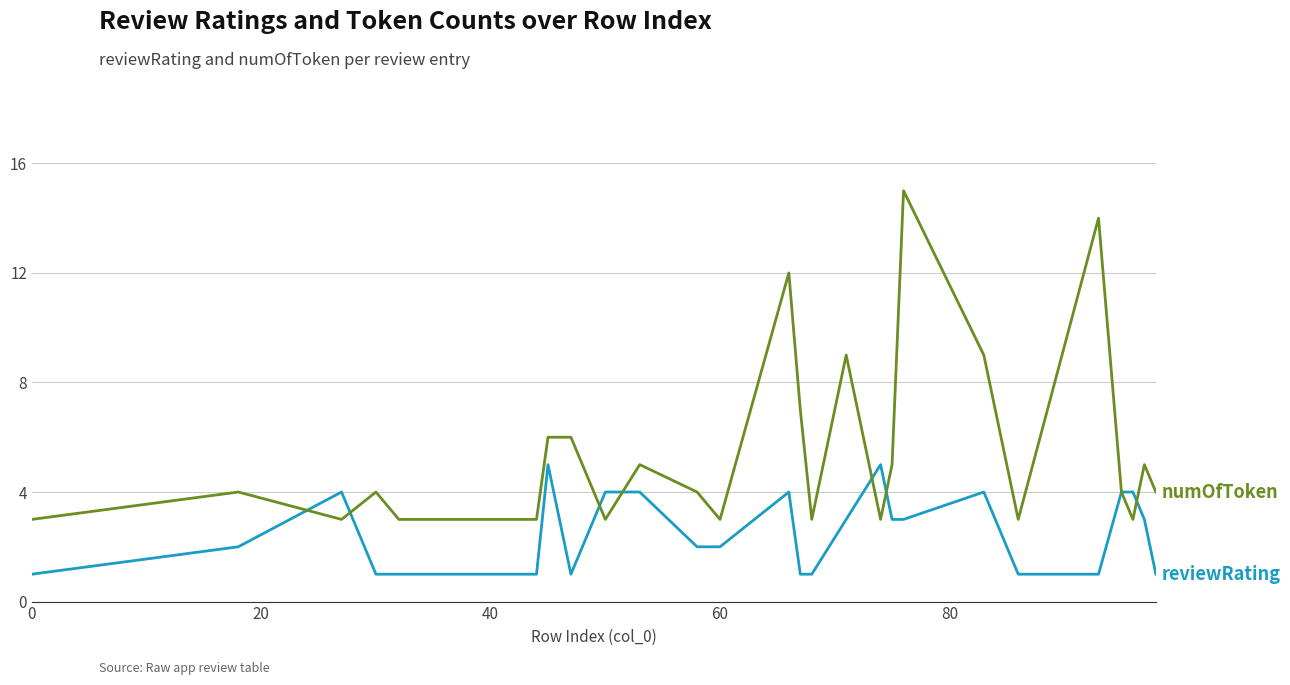

How many categories are shown in the chart?

26